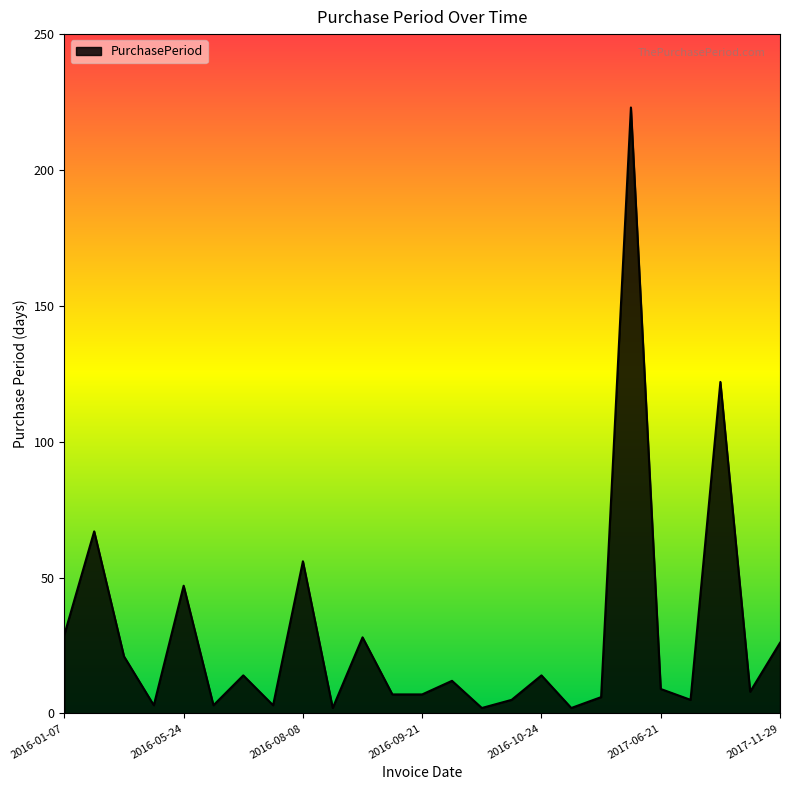

What is the sum of all values?

721